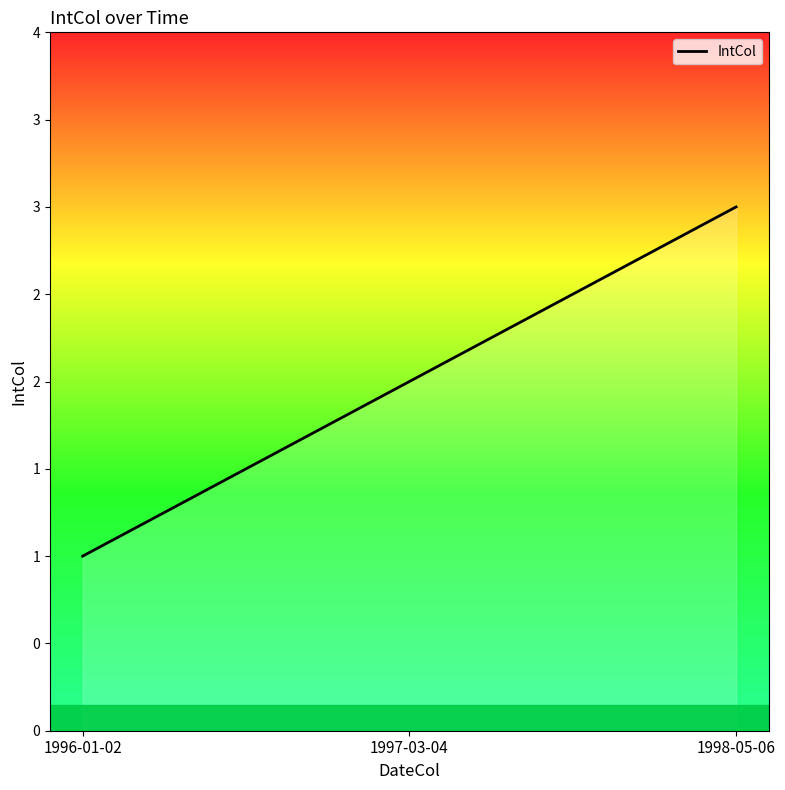

Reading left to right, transcribe all the data shown in this chart.

1	2	3